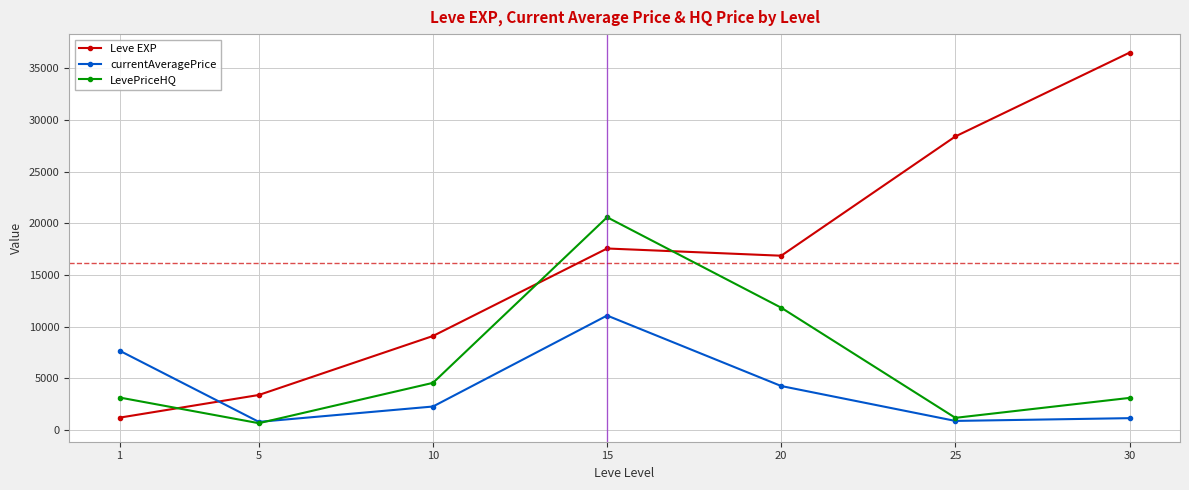

What is the greatest value displayed?

36492.5